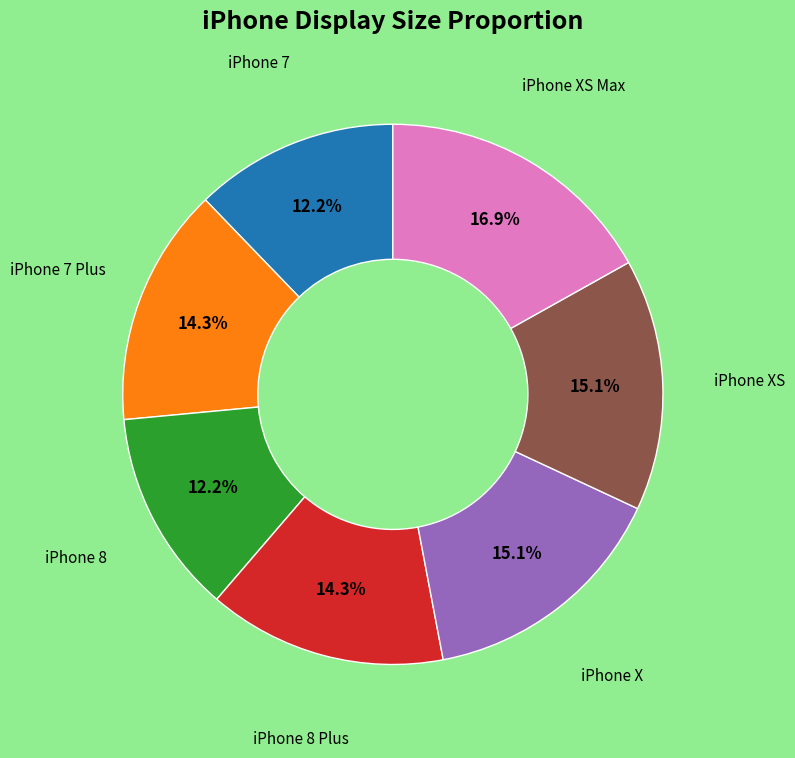

Does any single category account for the majority?

No